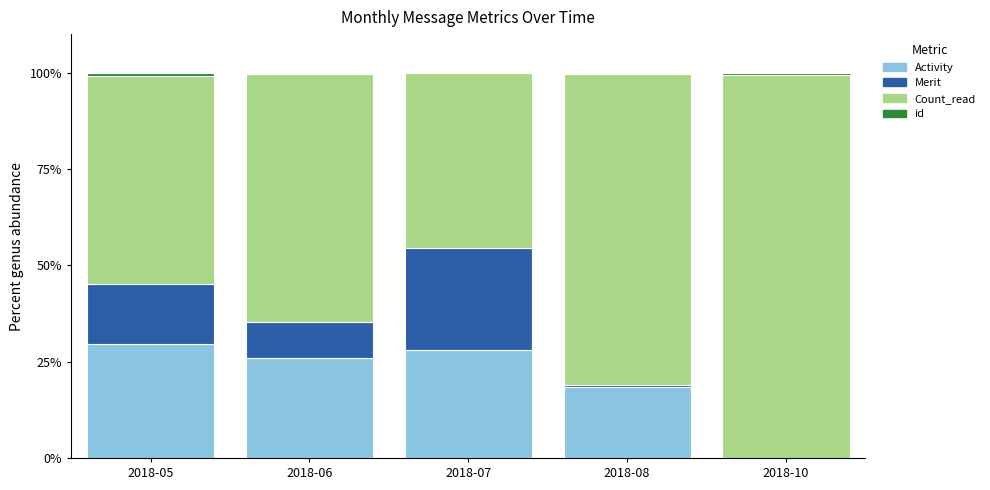

Does the chart contain stacked bars?

Yes